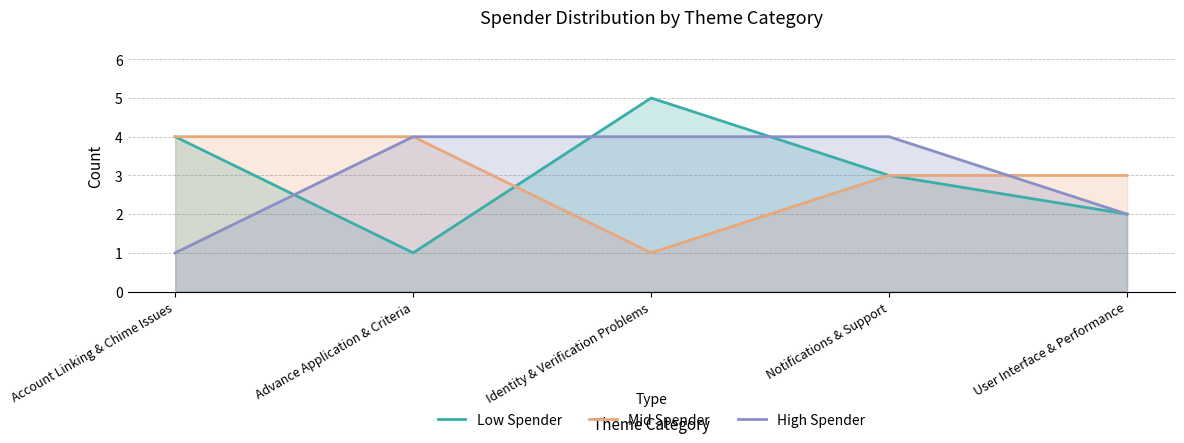

Count the Low Spender values in the range 2 to 4.

3